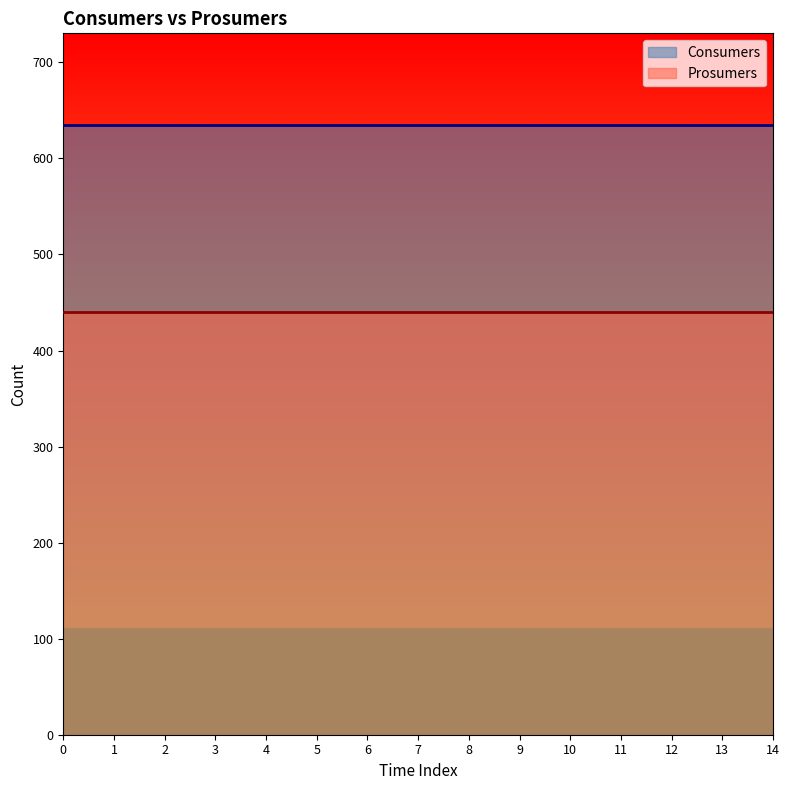

True or false: Consumers and Prosumers intersect in this chart.

False